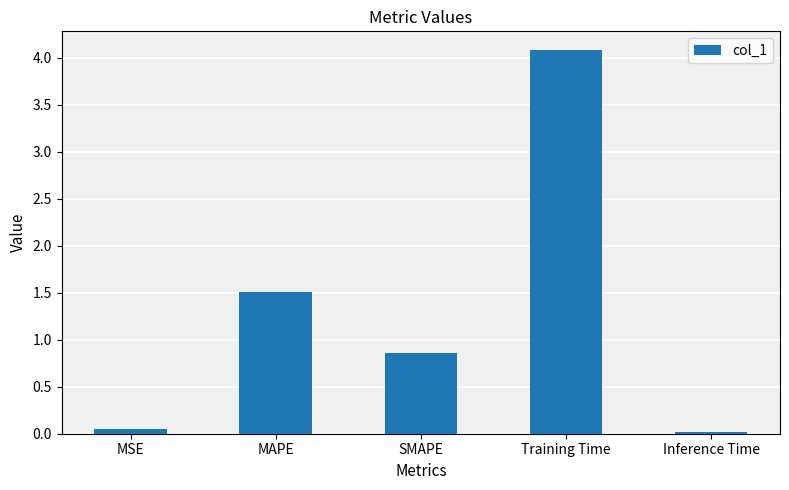

The chart shows a value of 0.9 at SMAPE. True or false?

True